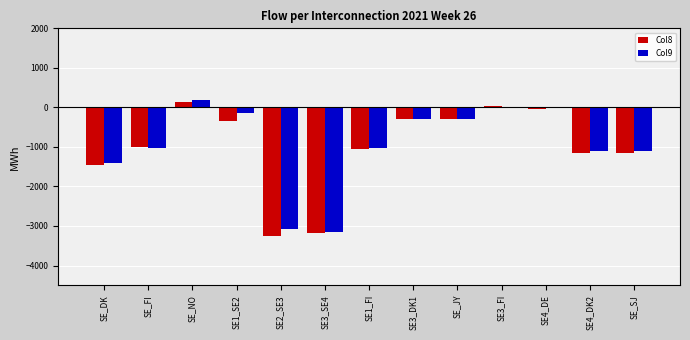

What are all the series names shown in the legend?

Col8, Col9